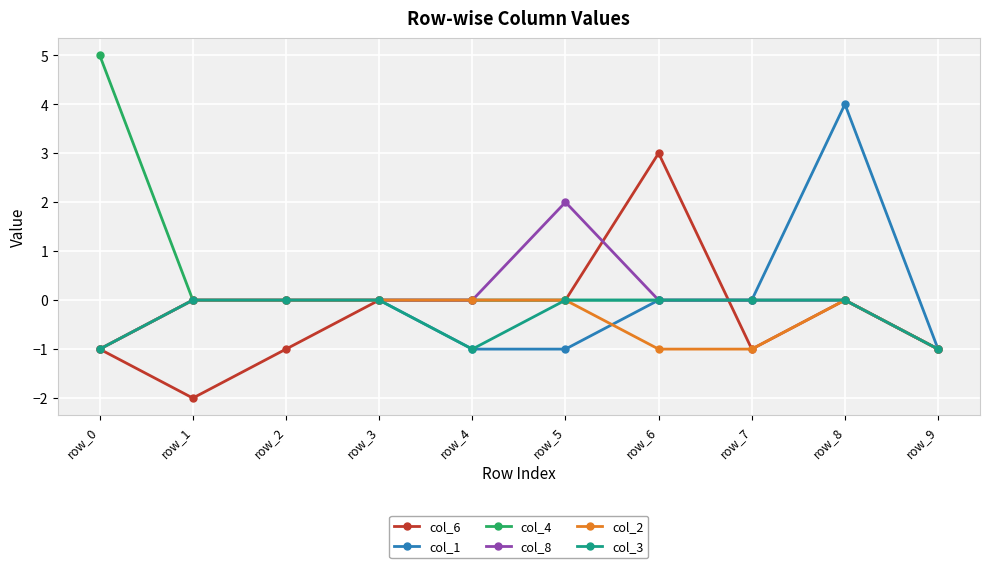

What is the value of the col_1 point at the 5th from the left?

-1